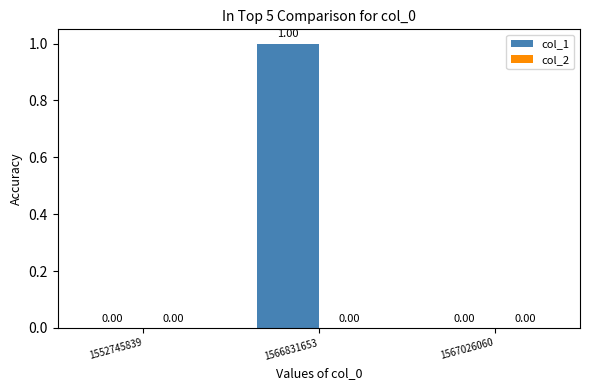

What is the change in value from 1552745839 to 1566831653?

+1